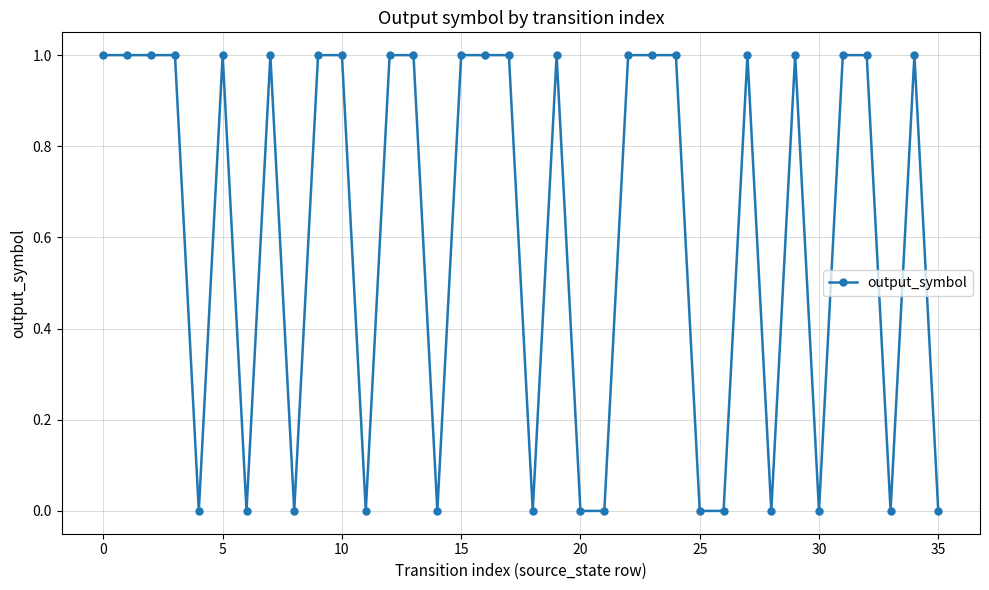

How many distinct data groups are displayed?

1